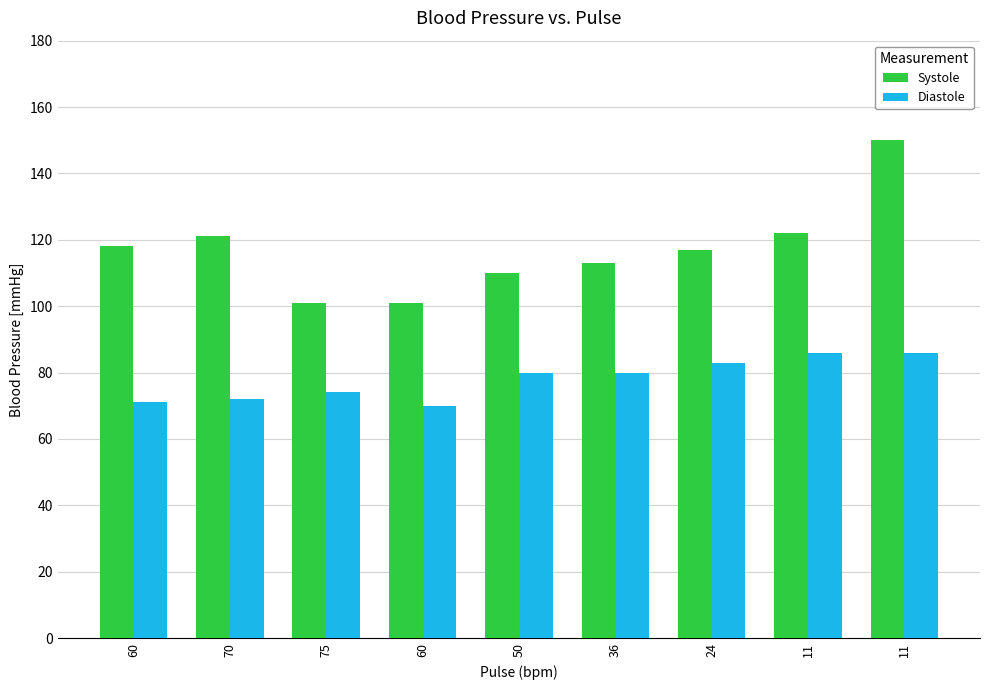

At how many categories does at least one series exceed 109?

7